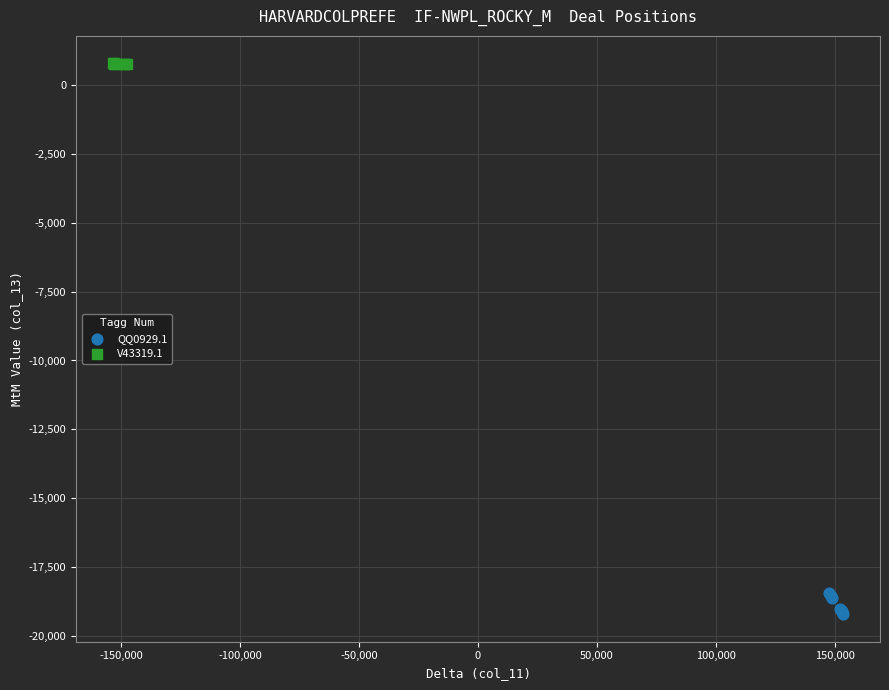

Which series has the widest spread of Y values?

QQ0929.1